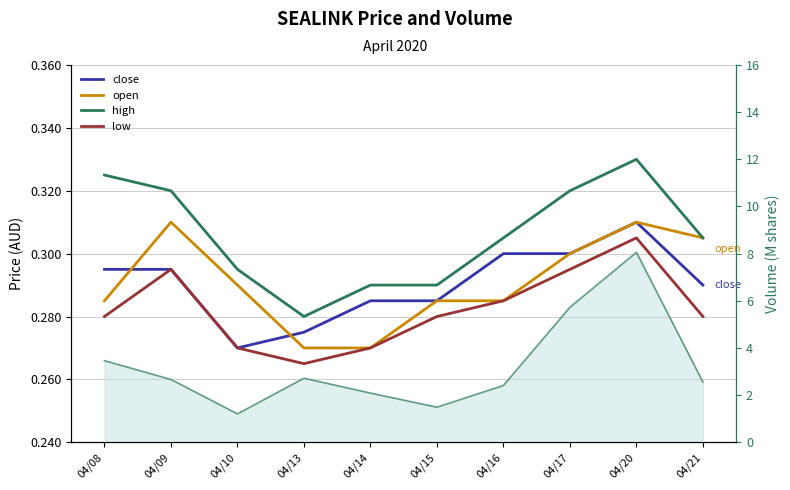

The value of vol at 04/09 is 3.5. True or false?

False